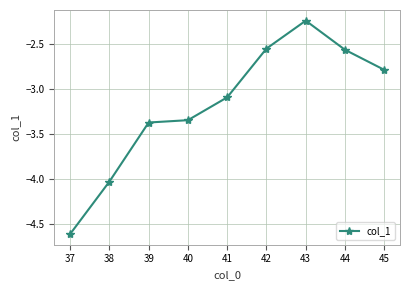

True or false: the data has more than 0 interior local peaks.

True